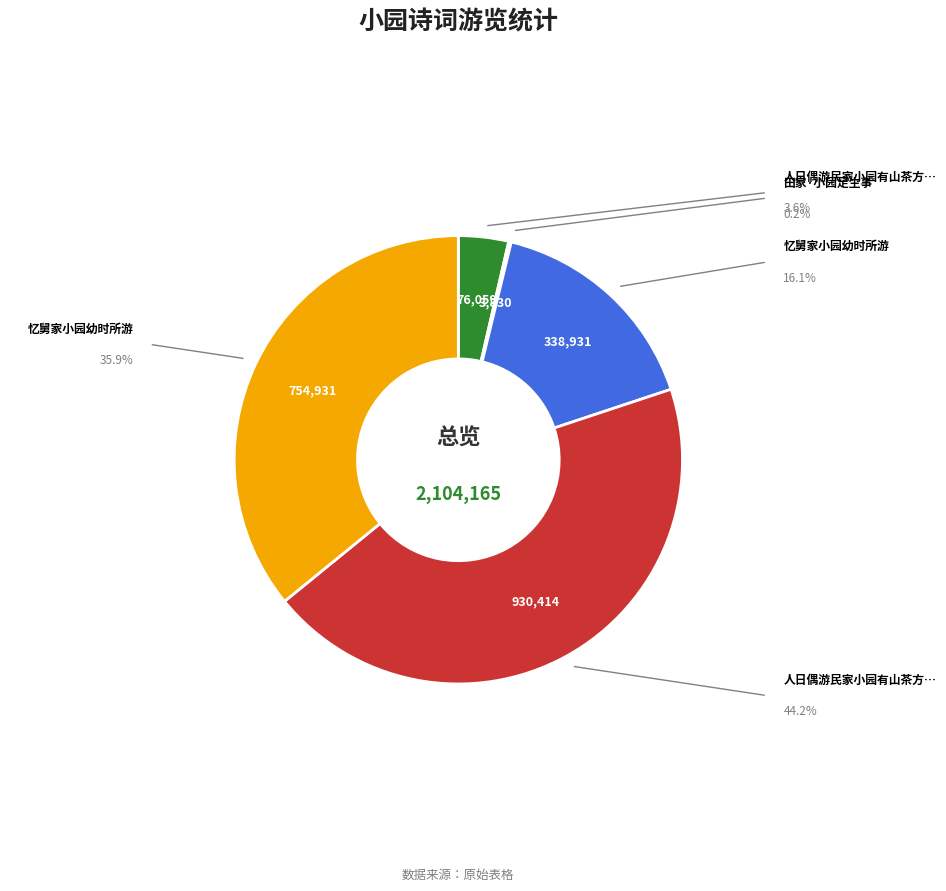

Is there a majority slice in this chart?

No